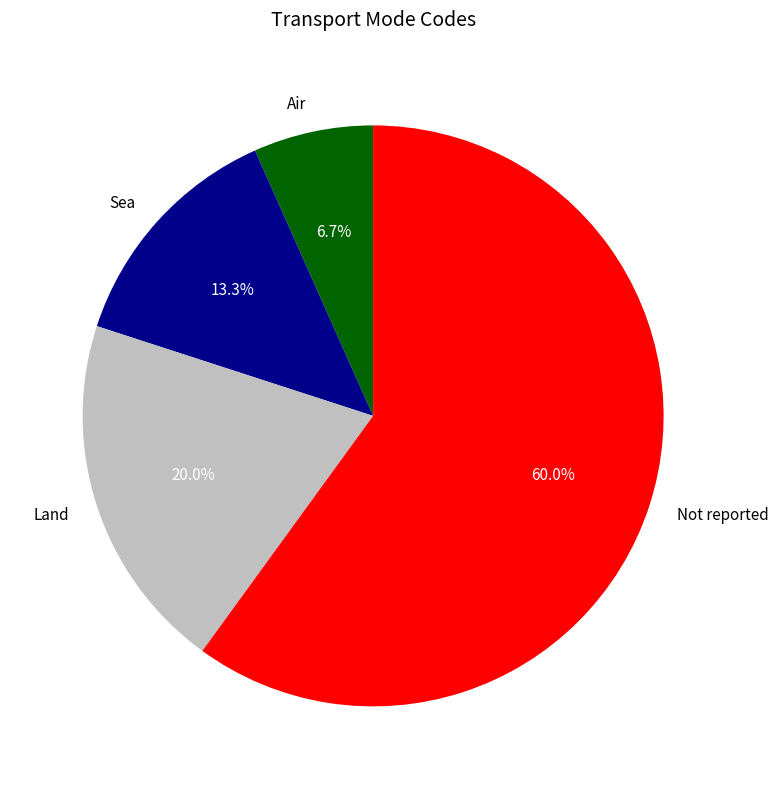

Approximately how many times larger is the value at Air compared to Land?

0.3